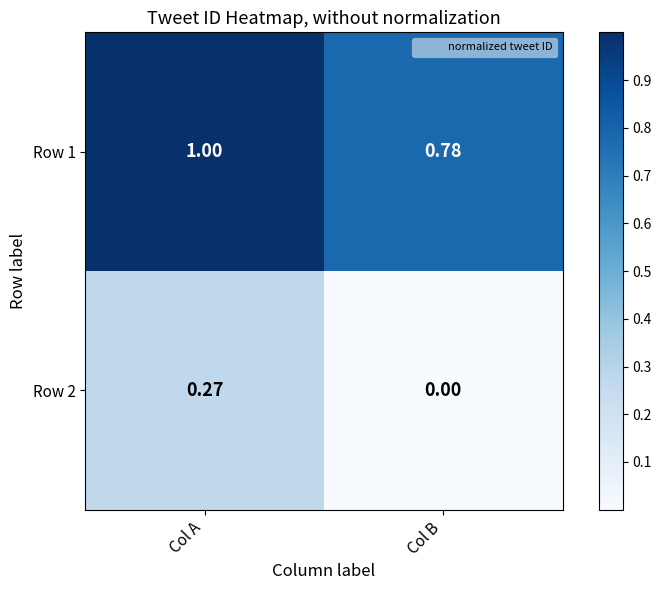

At which category is the sum across all series the highest?

Col A